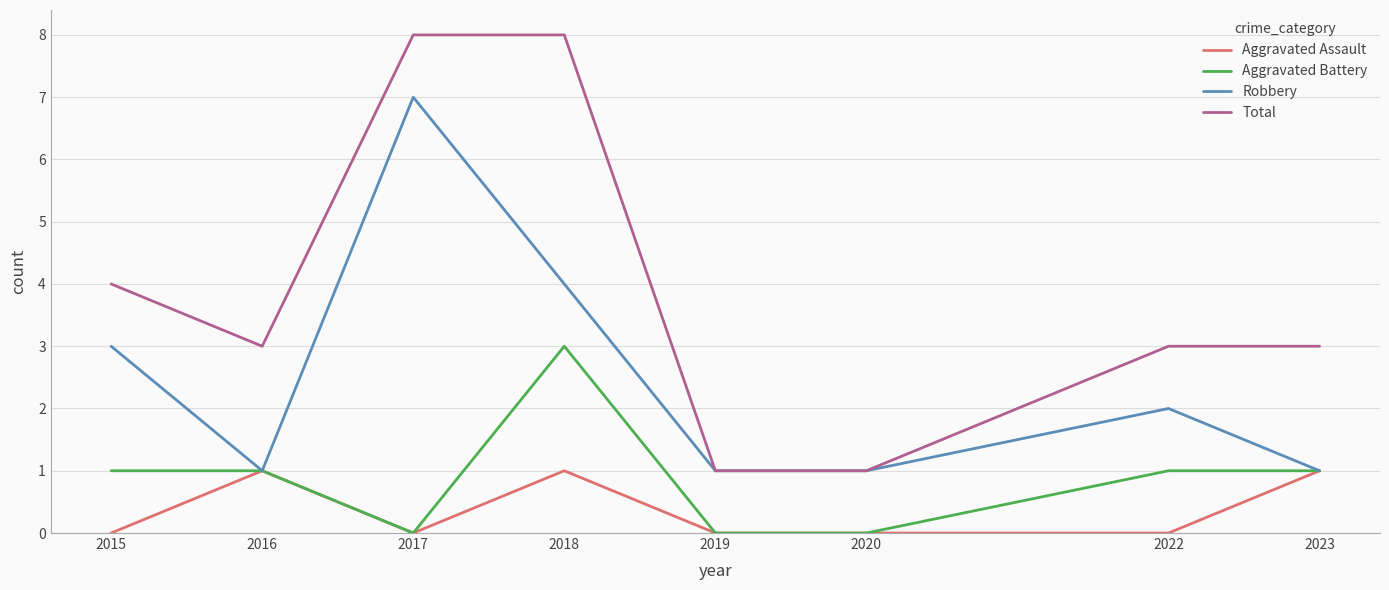

What are all the series names shown in the legend?

Aggravated Assault, Aggravated Battery, Robbery, Total